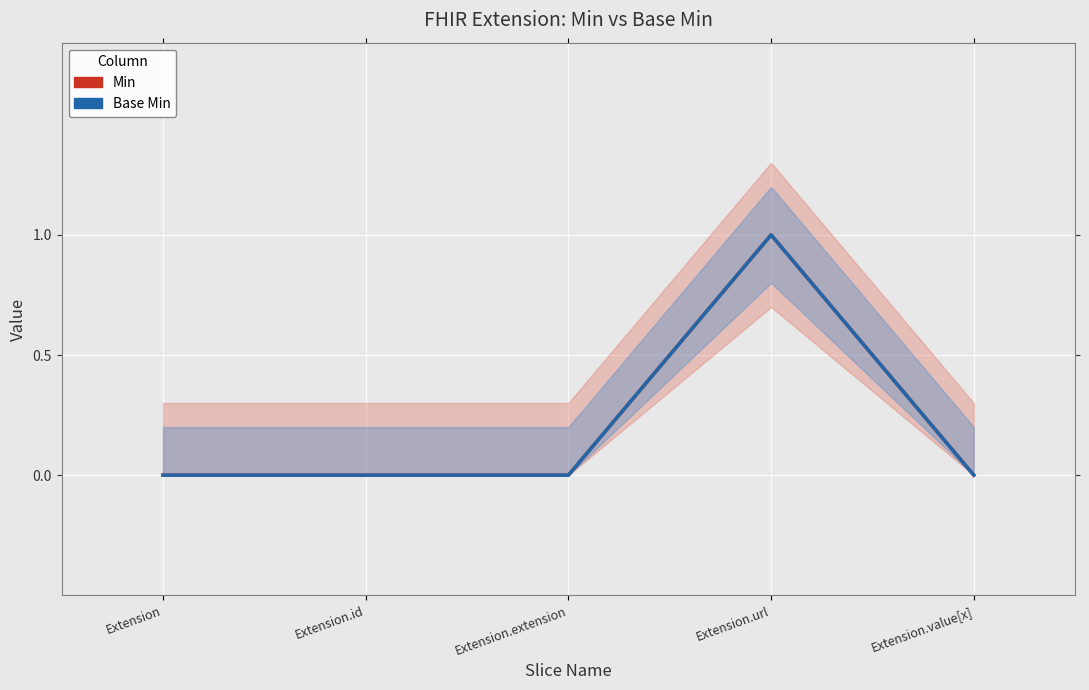

What is the greatest value displayed?

1